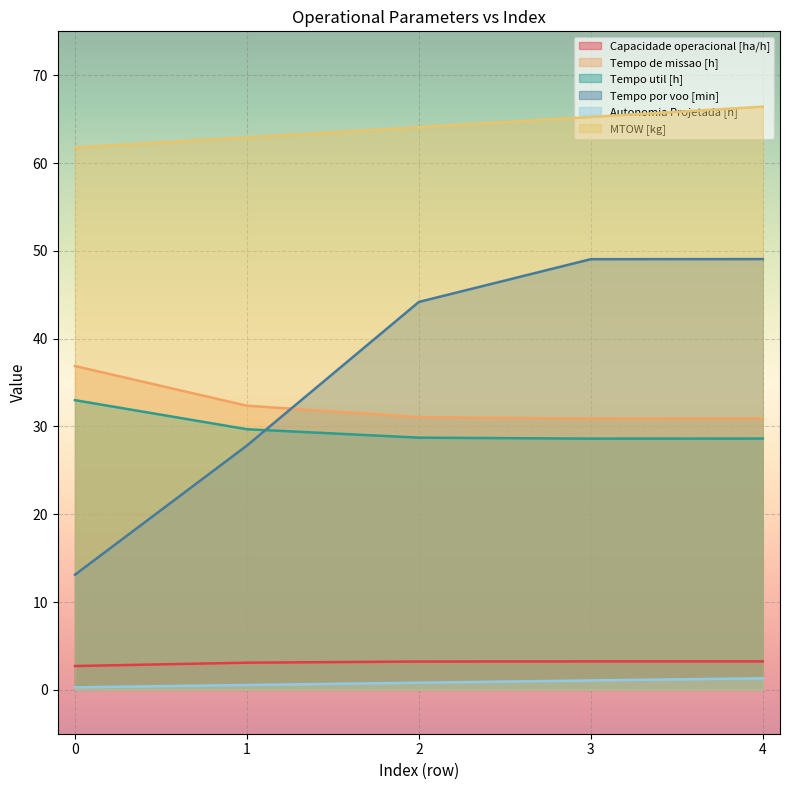

Where does the Tempo por voo [min] series first go above 44?

2